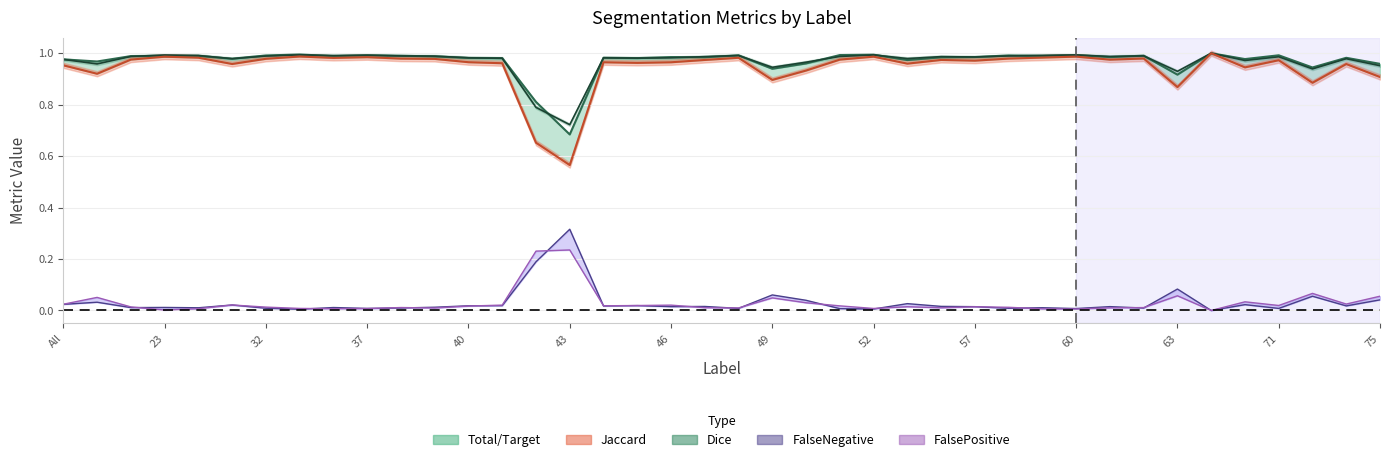

How many interior local valleys does the Total/Target (line) series have?

14